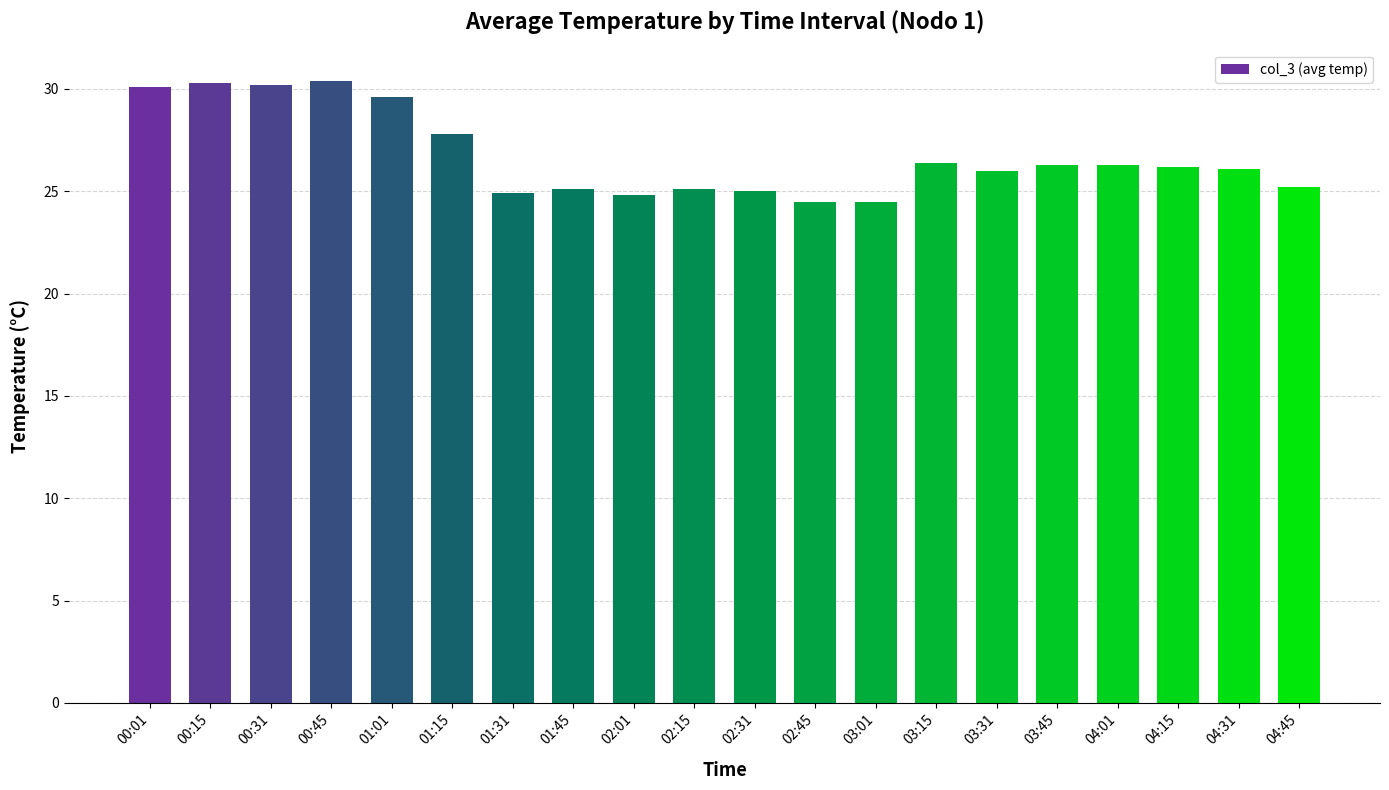

How many distinct data groups are displayed?

1